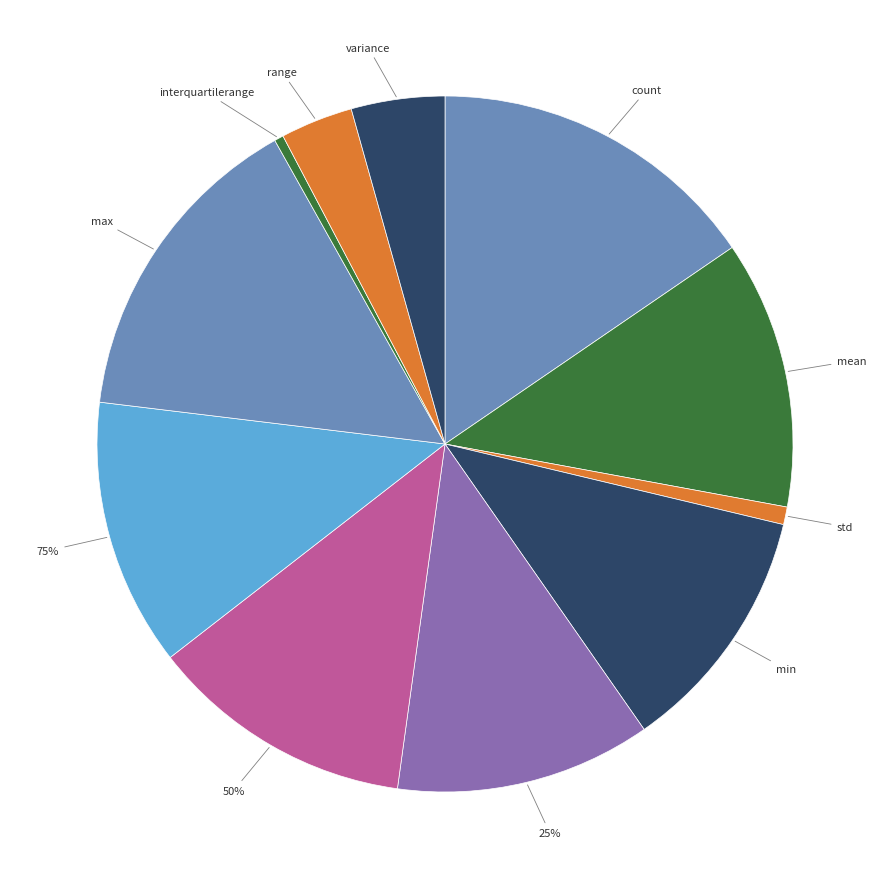

To the nearest percent, what is the combined percentage of range and min?

15%